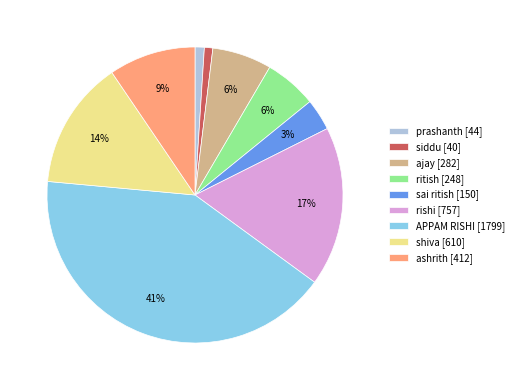

What is the ratio of the value at prashanth to the value at sai ritish?

0.3